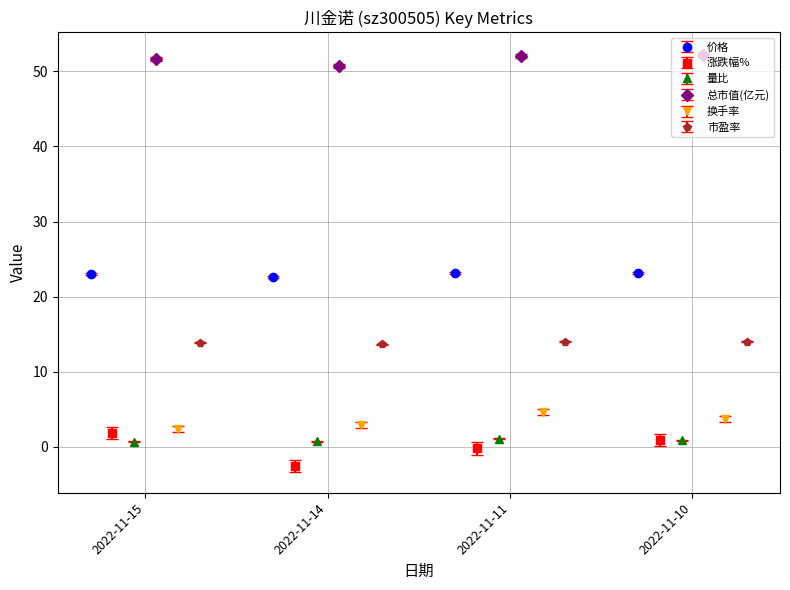

Between 2022-11-15 and 2022-11-11, which is larger?

2022-11-11